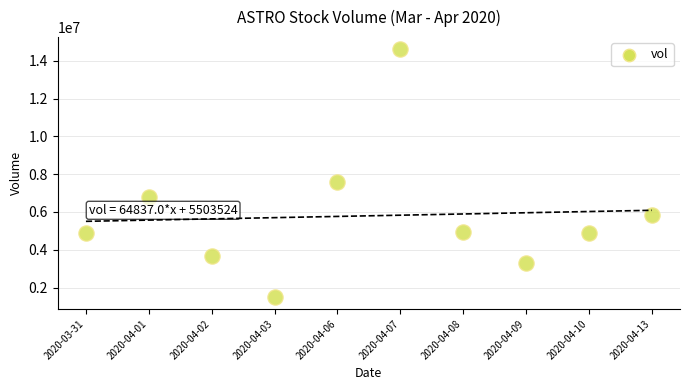

What Y value in the scatter plot is closest to 8058750?

7564700